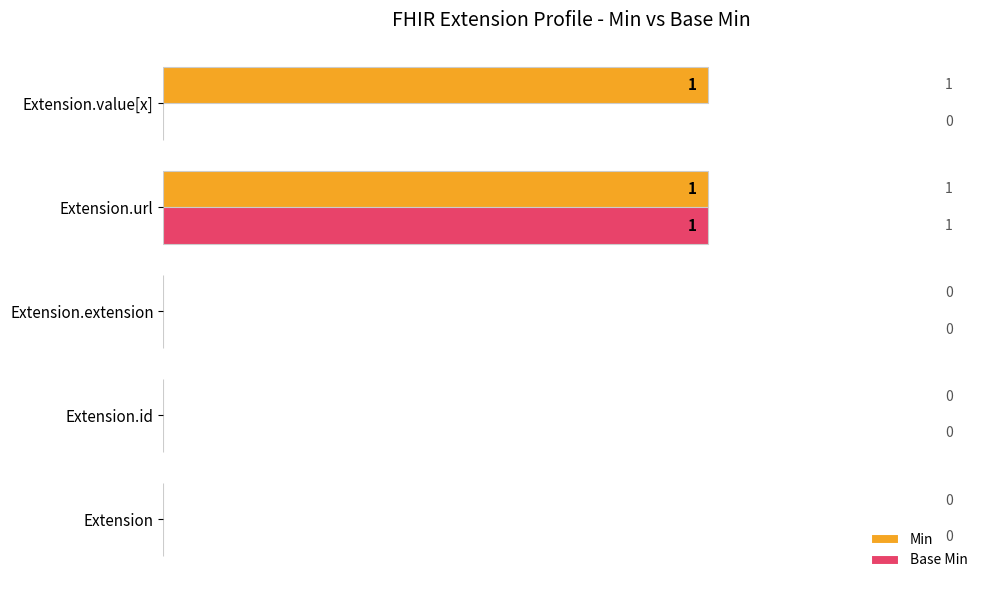

Between Extension.extension and Extension.value[x], which series saw the biggest shift?

Min